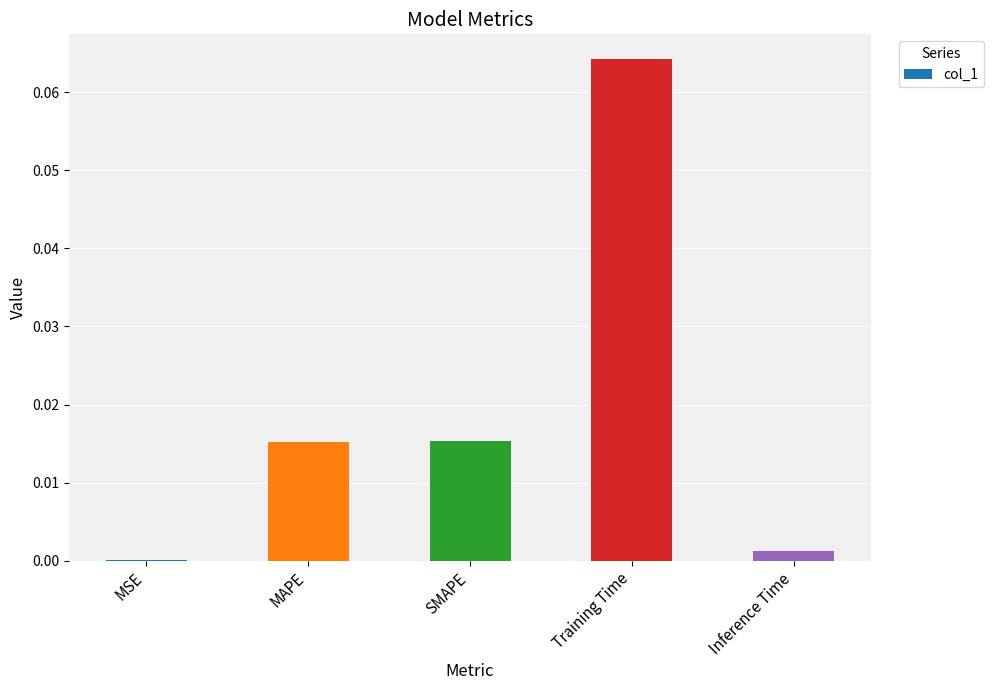

The chart shows a value of 0.0 at MAPE. True or false?

True